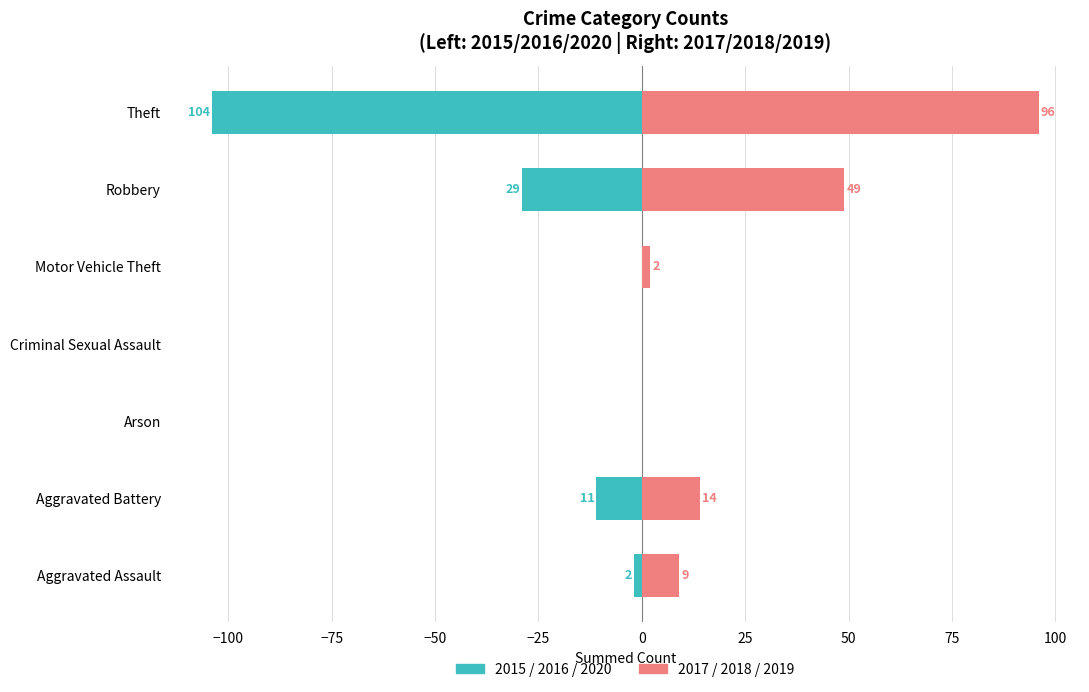

The 2015/2016/2020 (left) series shows 55 at Arson. True or false?

False